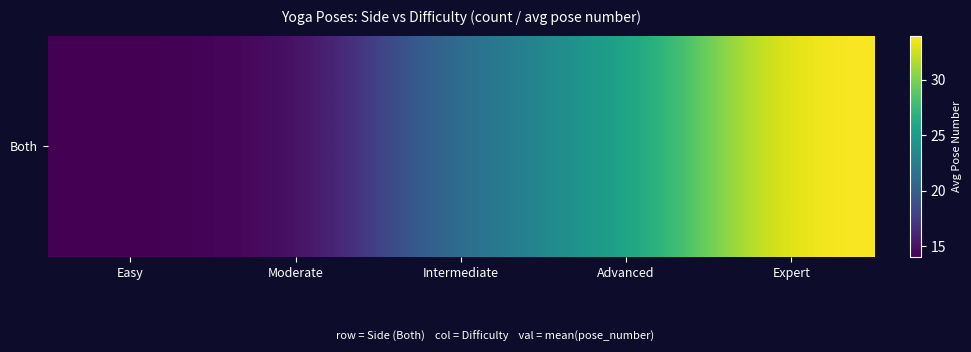

Which label corresponds to the largest value in the chart?

Expert